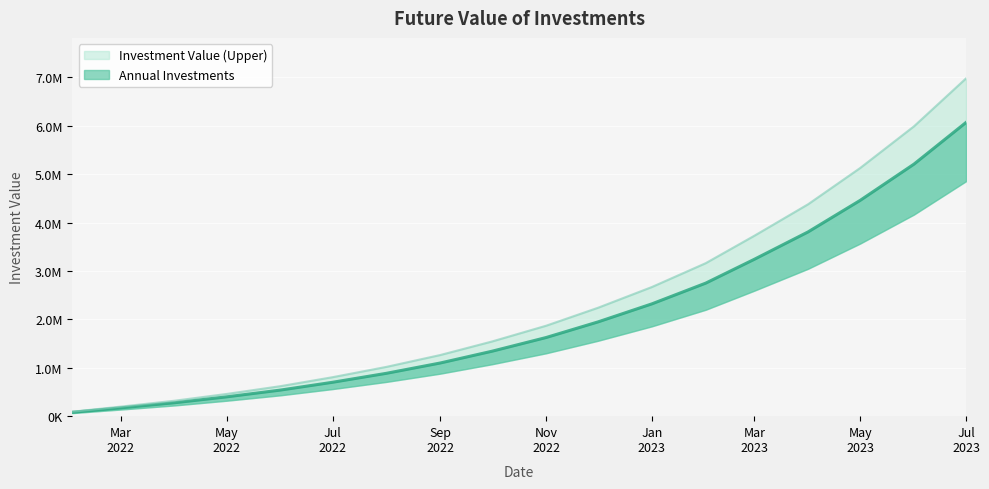

True or false: Annual Investments has more than 0 interior local peaks.

False